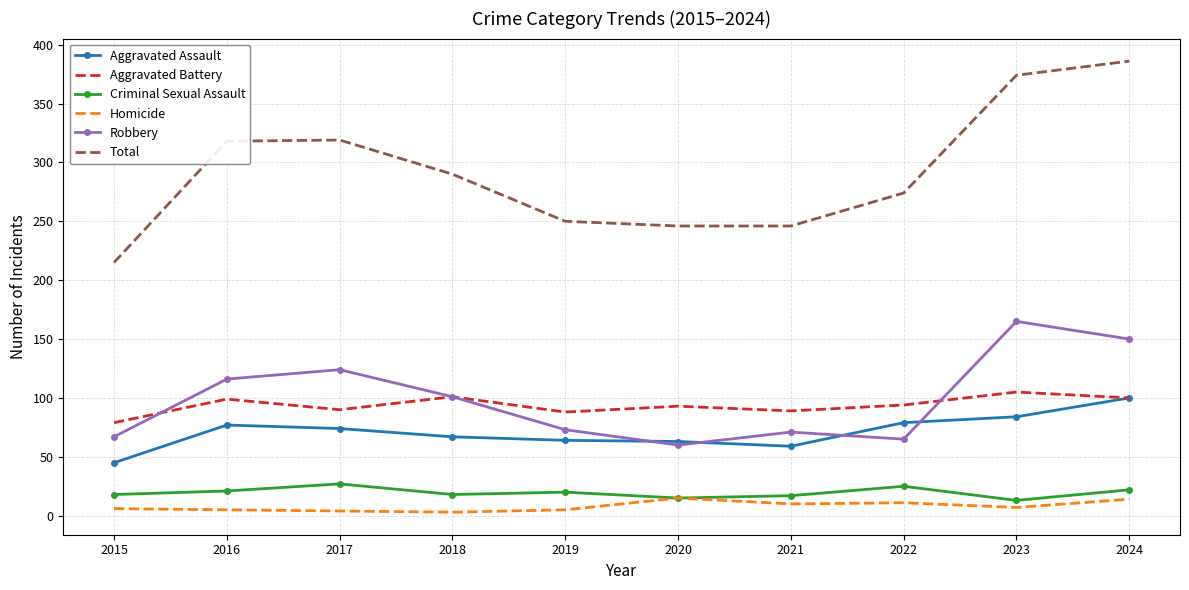

What is the difference between the maximum and minimum values in the Total series?

171